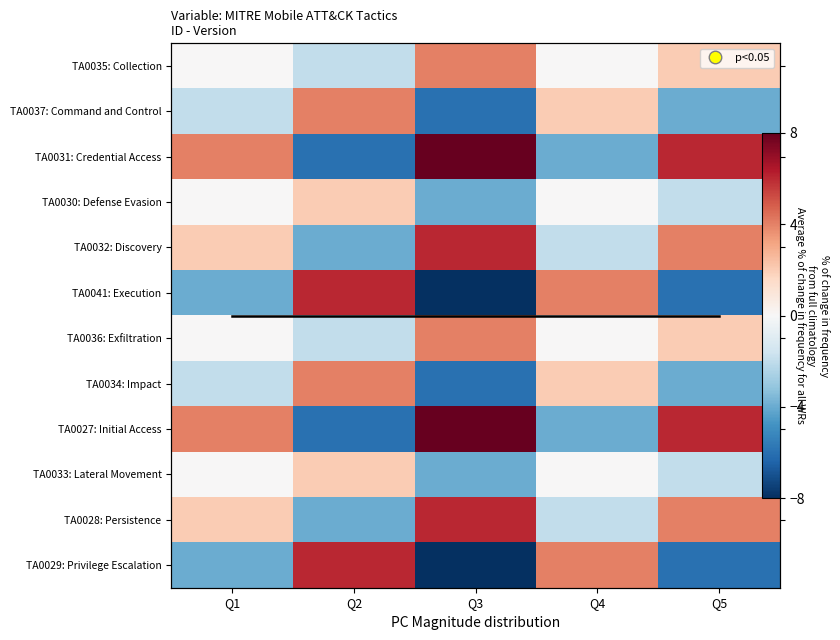

How many values in TA0030: Defense Evasion are below zero?

2